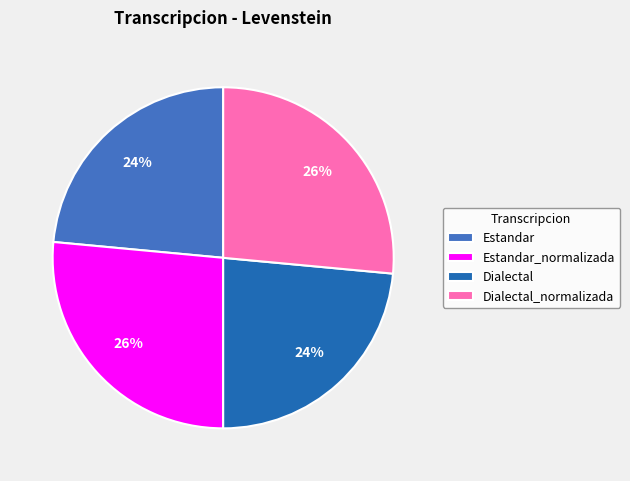

To the nearest percent, what is the combined percentage of Dialectal_normalizada and Dialectal?

50%